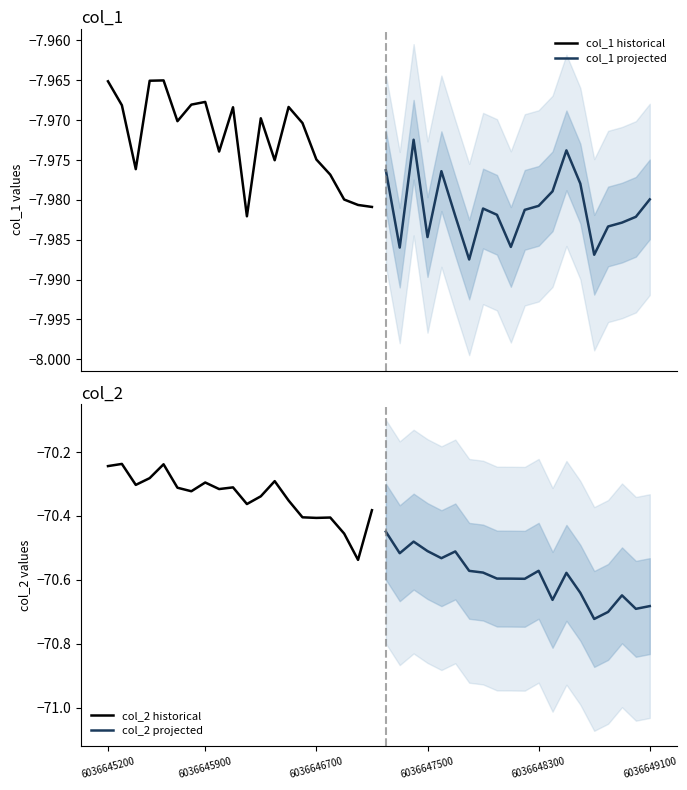

What is the average value of the col_2 projected series?

-70.6